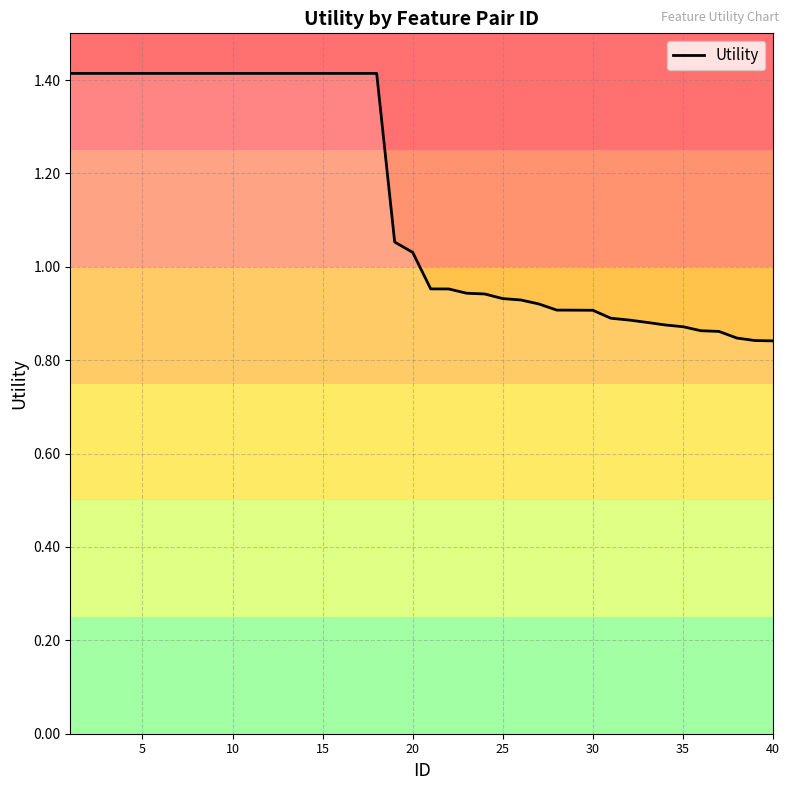

What is the difference between the maximum and minimum values?

0.6